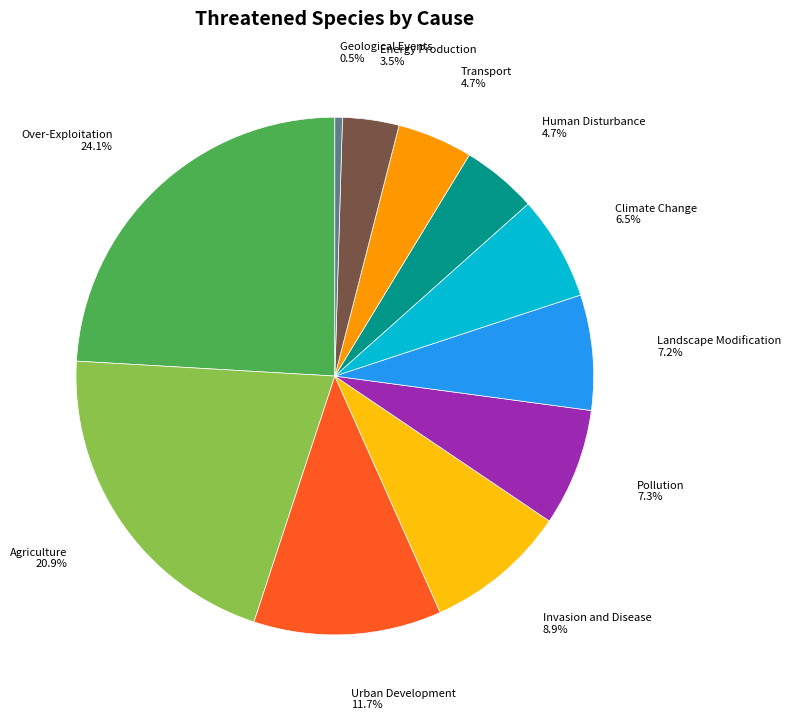

To the nearest percent, what is the difference between the largest and smallest slice percentages?

24%